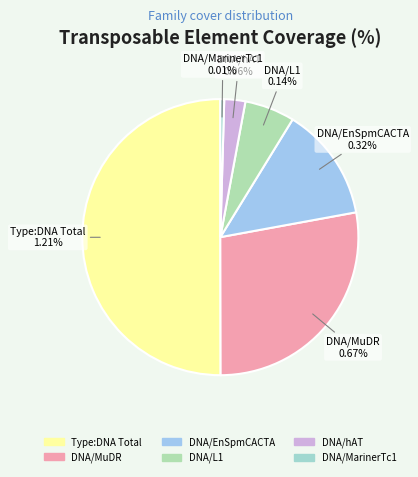

To the nearest percent, what portion does DNA/L1 represent?

6%